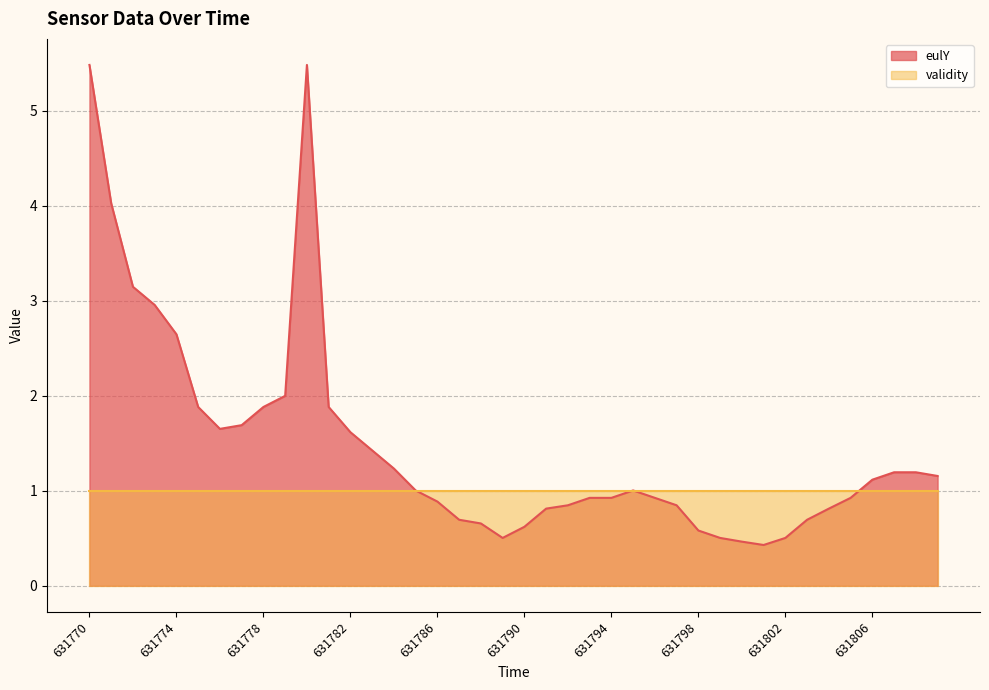

Rank the categories by value from lowest to highest.

631801, 631800, 631789, 631799, 631802, 631798, 631790, 631788, 631787, 631803, 631791, 631804, 631792, 631797, 631786, 631793, 631794, 631796, 631805, 631785, 631795, 631806, 631809, 631807, 631808, 631784, 631783, 631782, 631776, 631777, 631775, 631778, 631781, 631779, 631774, 631773, 631772, 631771, 631770, 631780